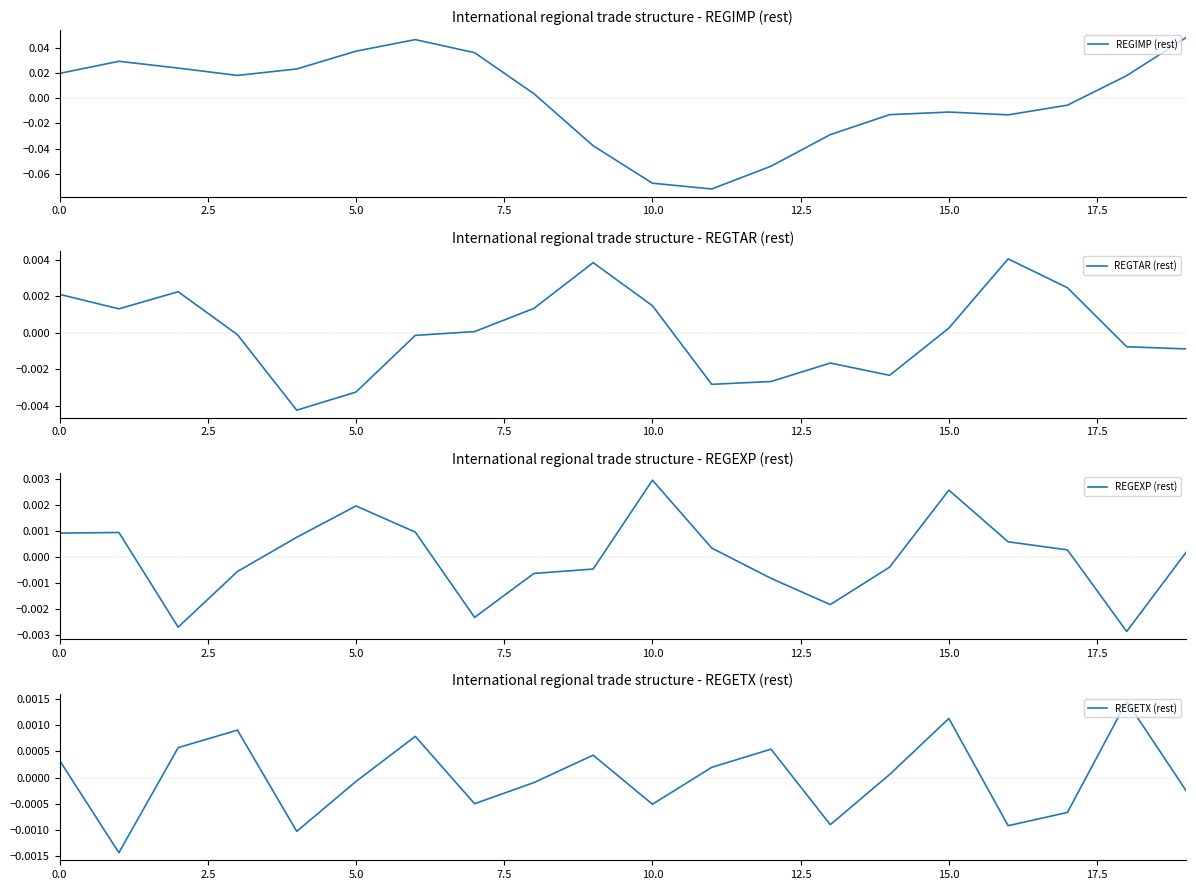

Is it true that REGIMP (rest) equals 0.1 at 5.0?

False